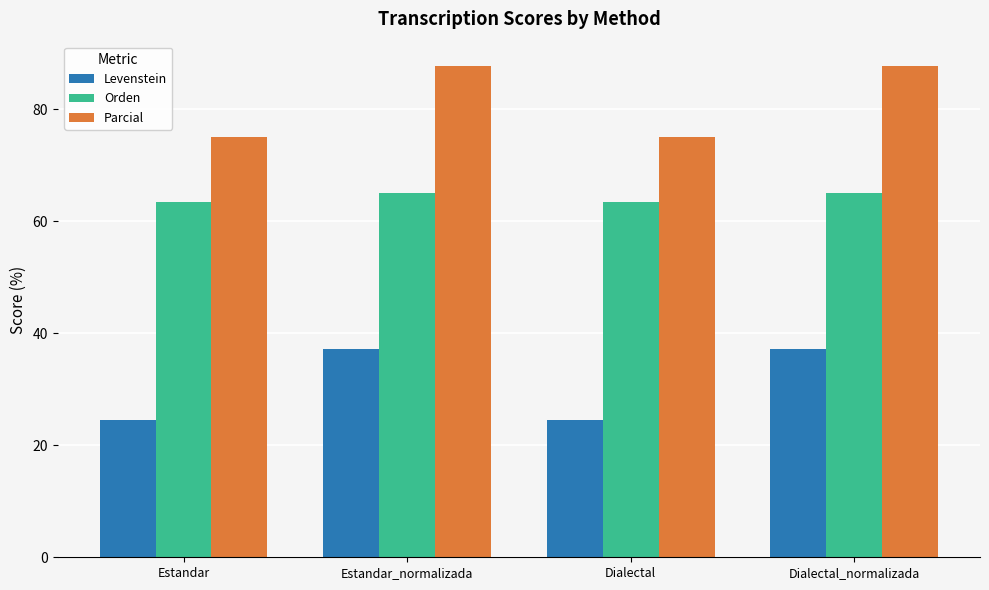

The Orden series shows 15.6 at Dialectal_normalizada. True or false?

False